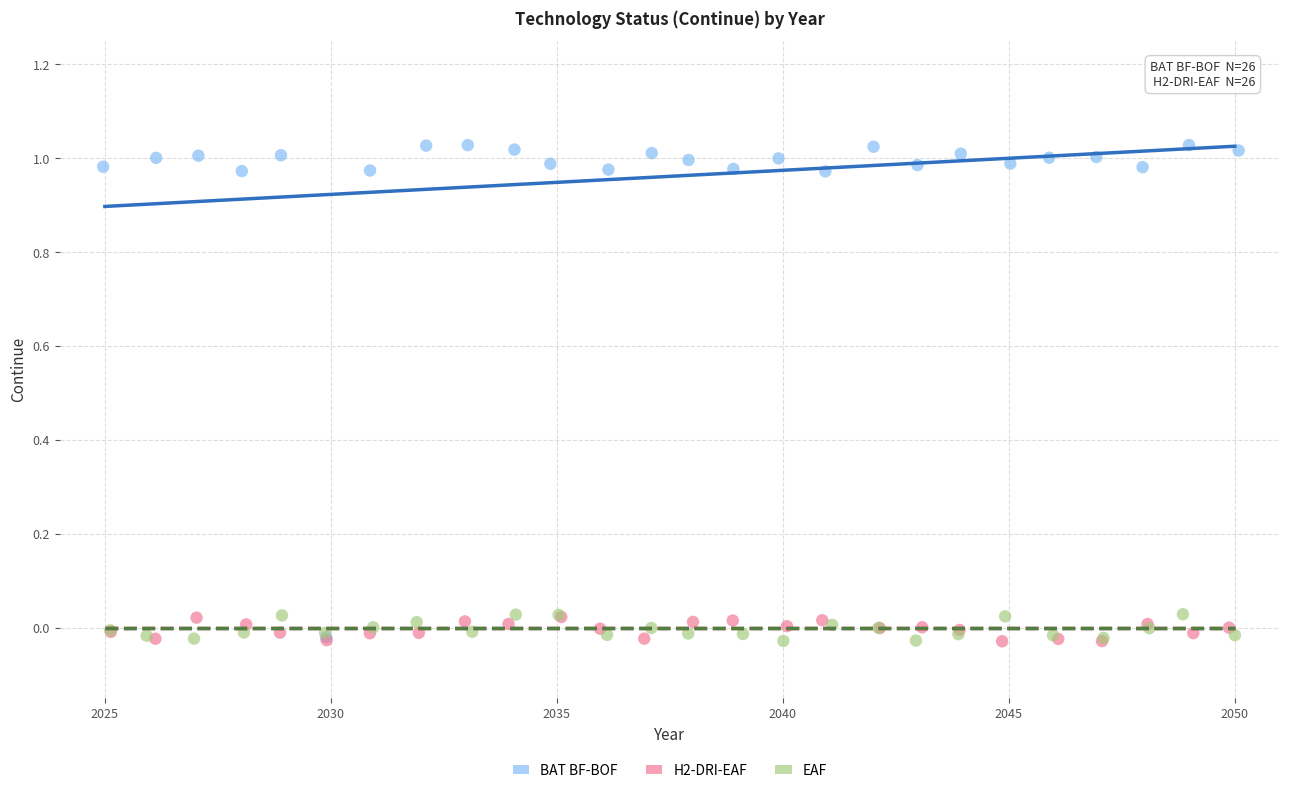

Which series has the largest Y range (max minus min)?

BAT BF-BOF